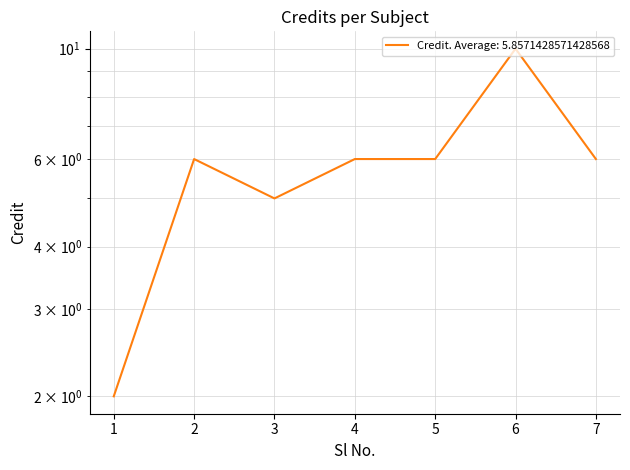

List the labels in order of value, smallest first.

1, 3, 2, 4, 5, 7, 6